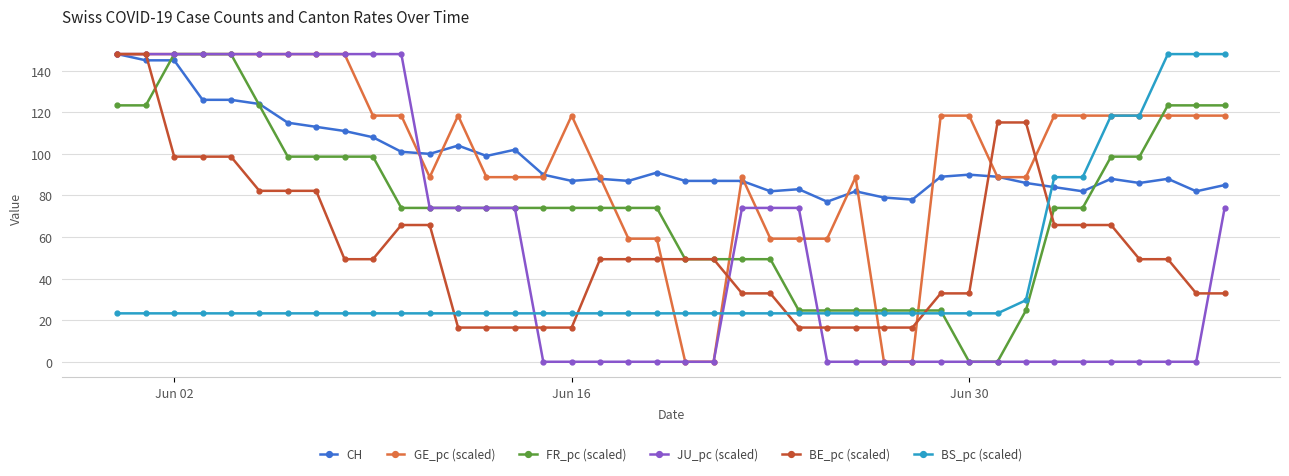

At how many categories does at least one series exceed 70?

40